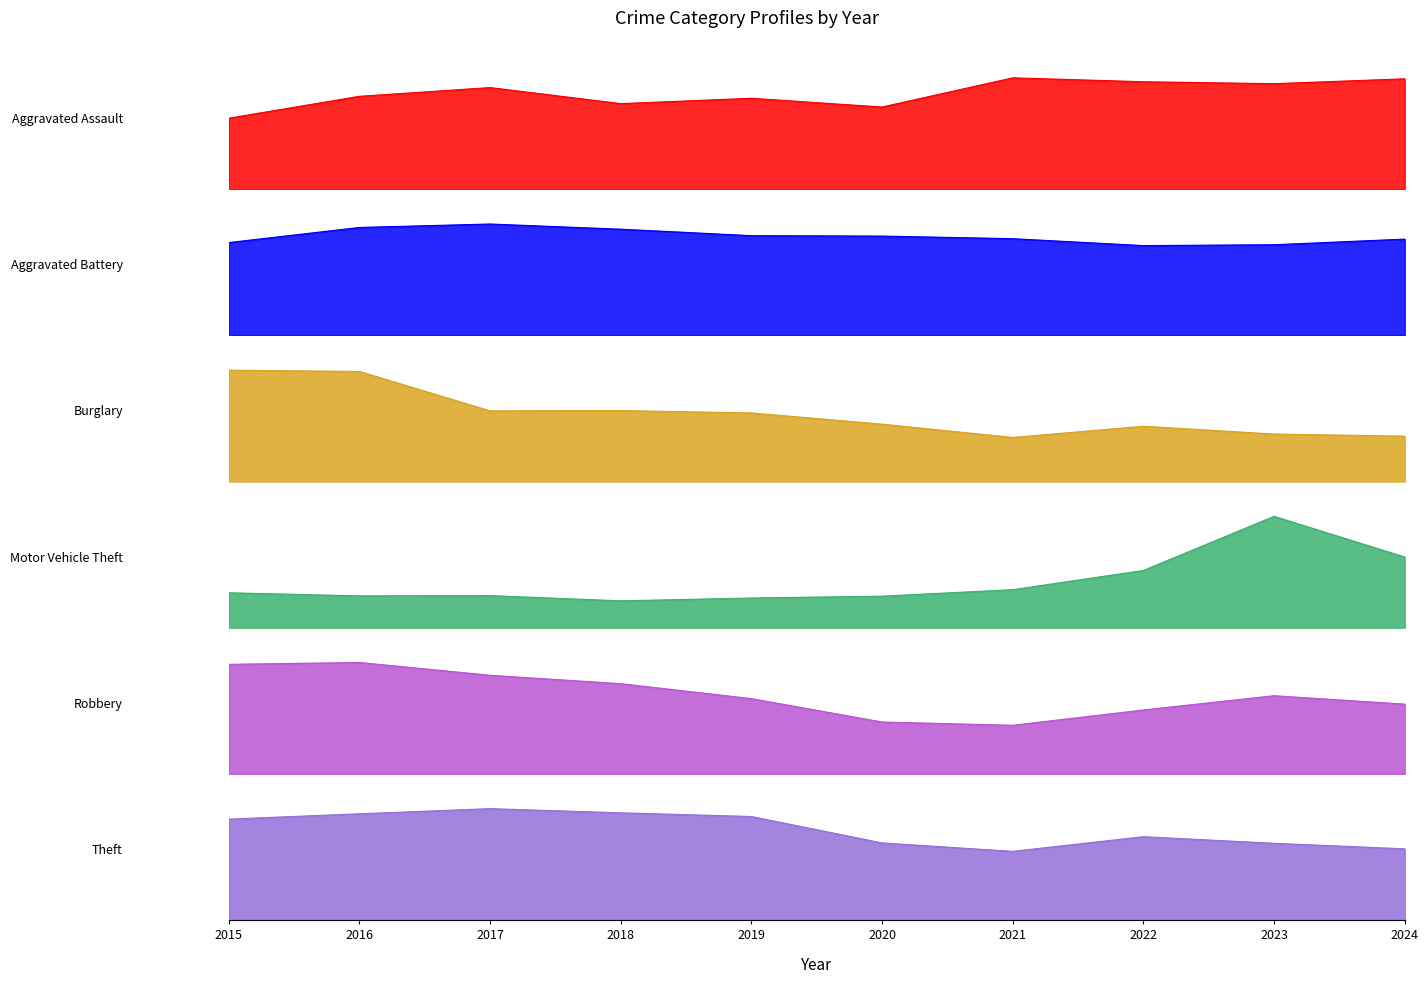

Which series changed the most between 2016 and 2021?

Theft